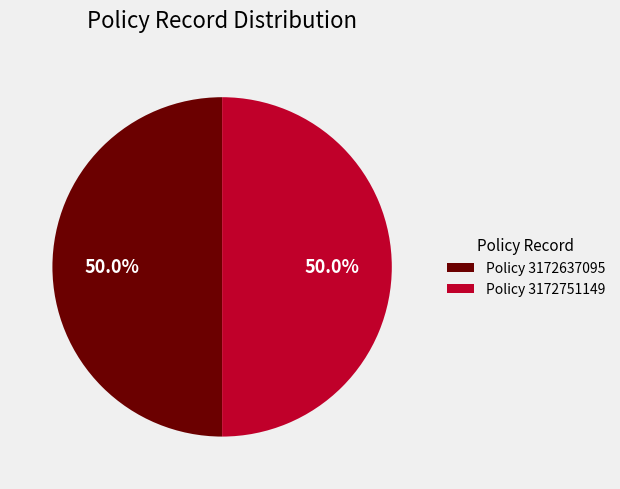

Approximately how many times larger is the value at Policy 3172751149 compared to Policy 3172637095?

1.0